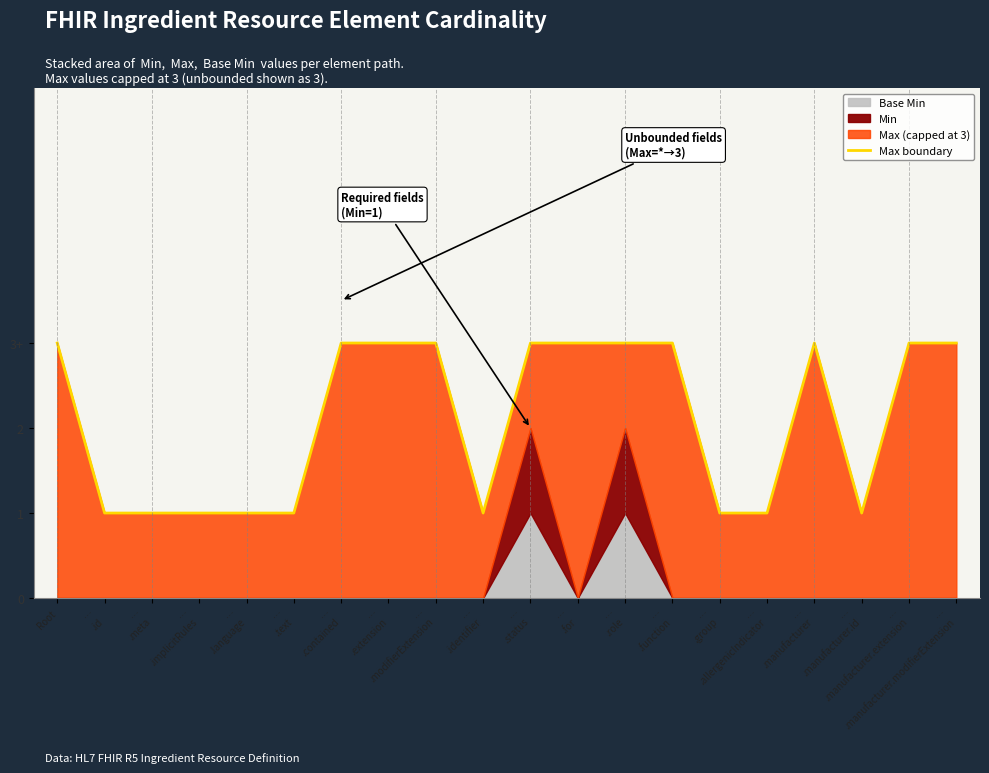

Is it true that the value at …
.for is 4?

False